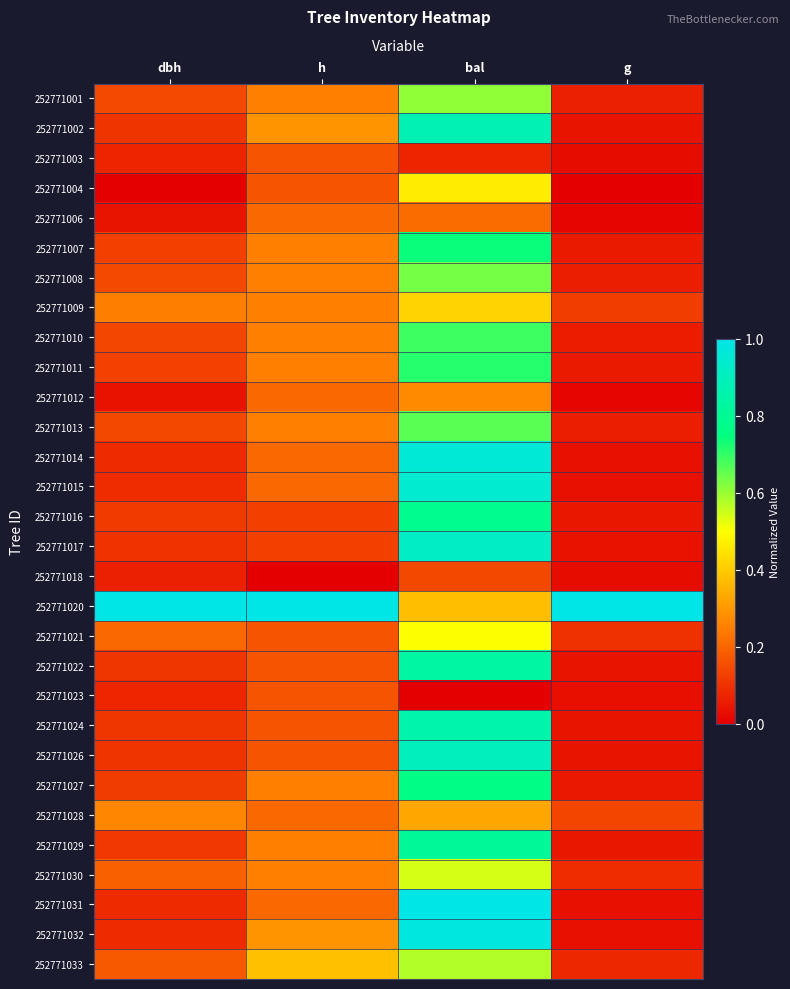

What is the difference between the highest and lowest values at g?

1.0